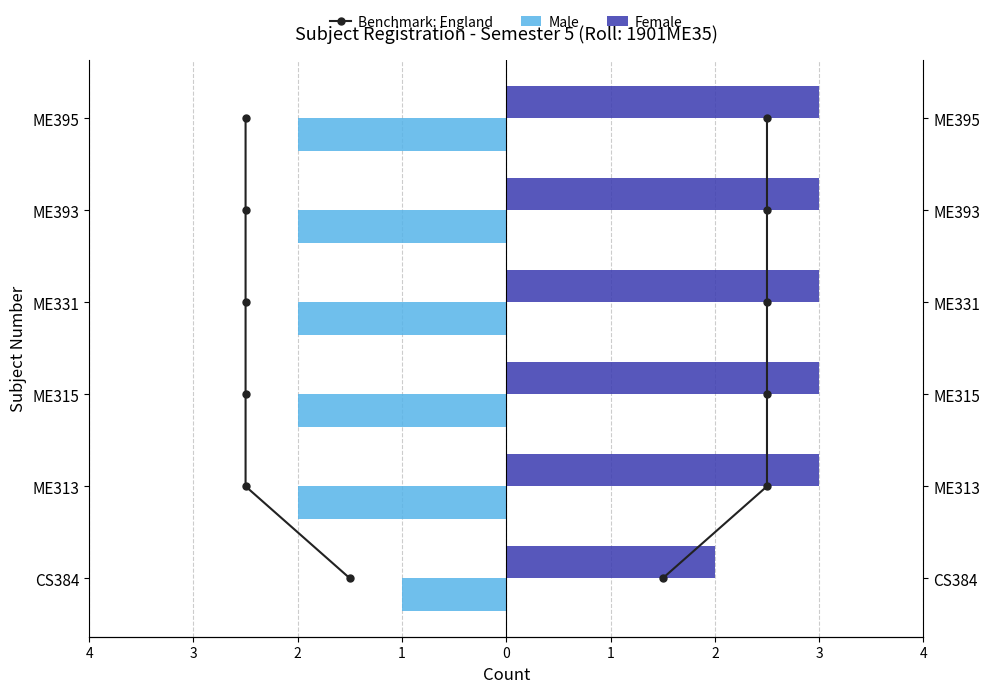

What is the spread (max minus min) of values at 0?

6